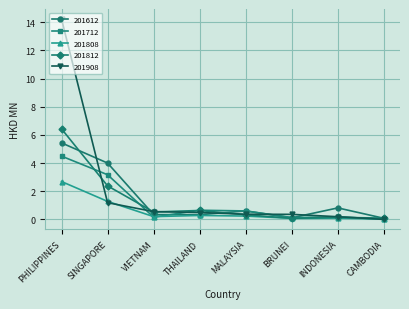

Count the number of categories in the chart.

8